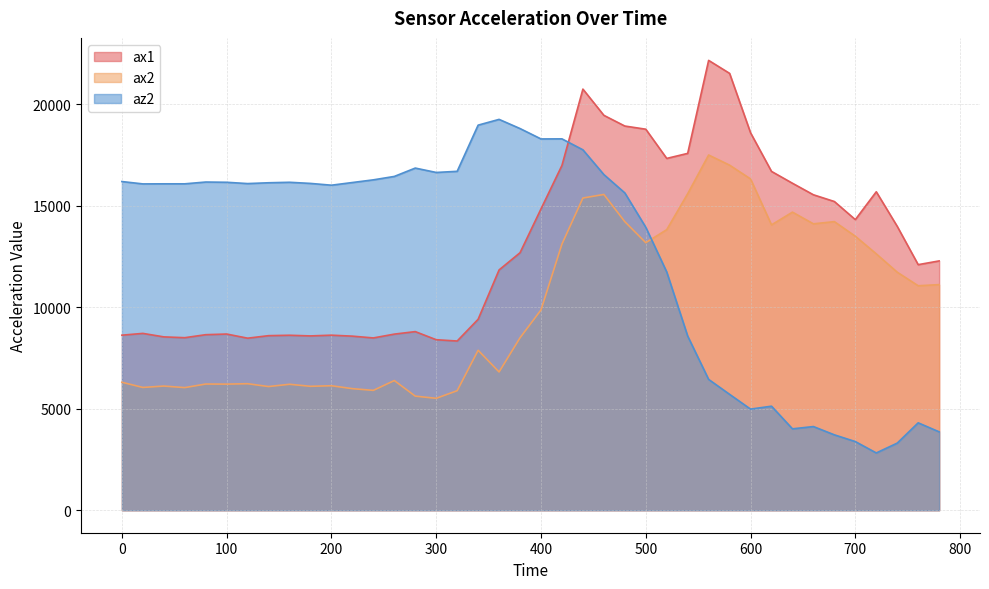

What is the sum of all az2 values?

506132